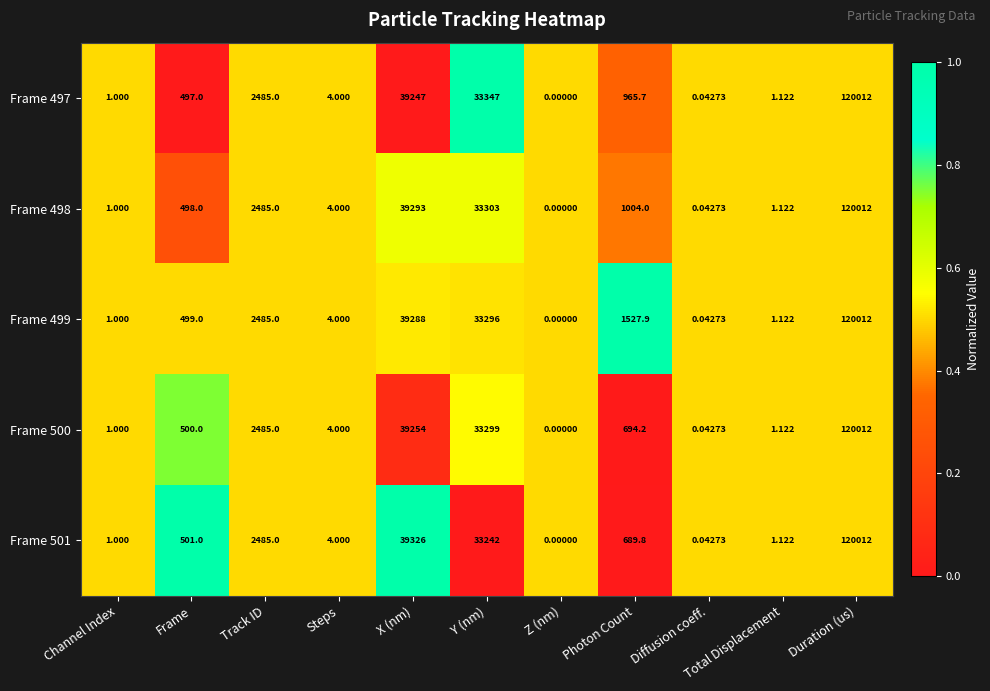

Rank the categories by Frame 497 value from highest to lowest.

Duration (us), X (nm), Y (nm), Track ID, Photon Count, Frame, Steps, Total Displacement, Channel Index, Diffusion coeff., Z (nm)